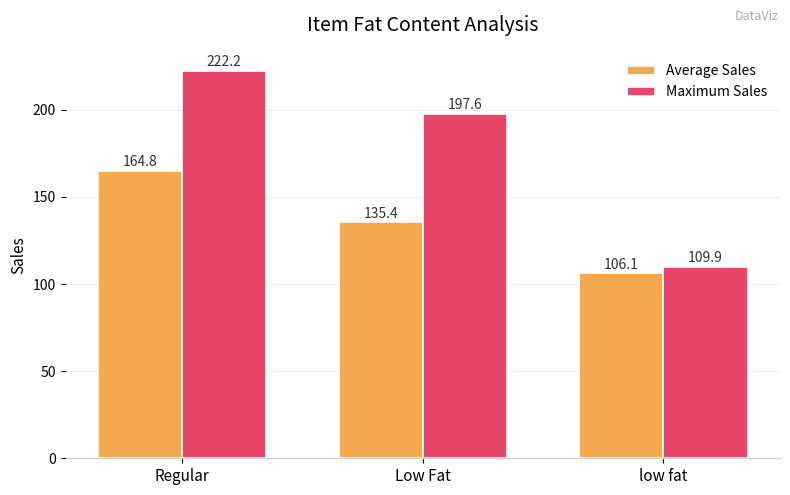

What are all the series names shown in the legend?

Average Sales, Maximum Sales